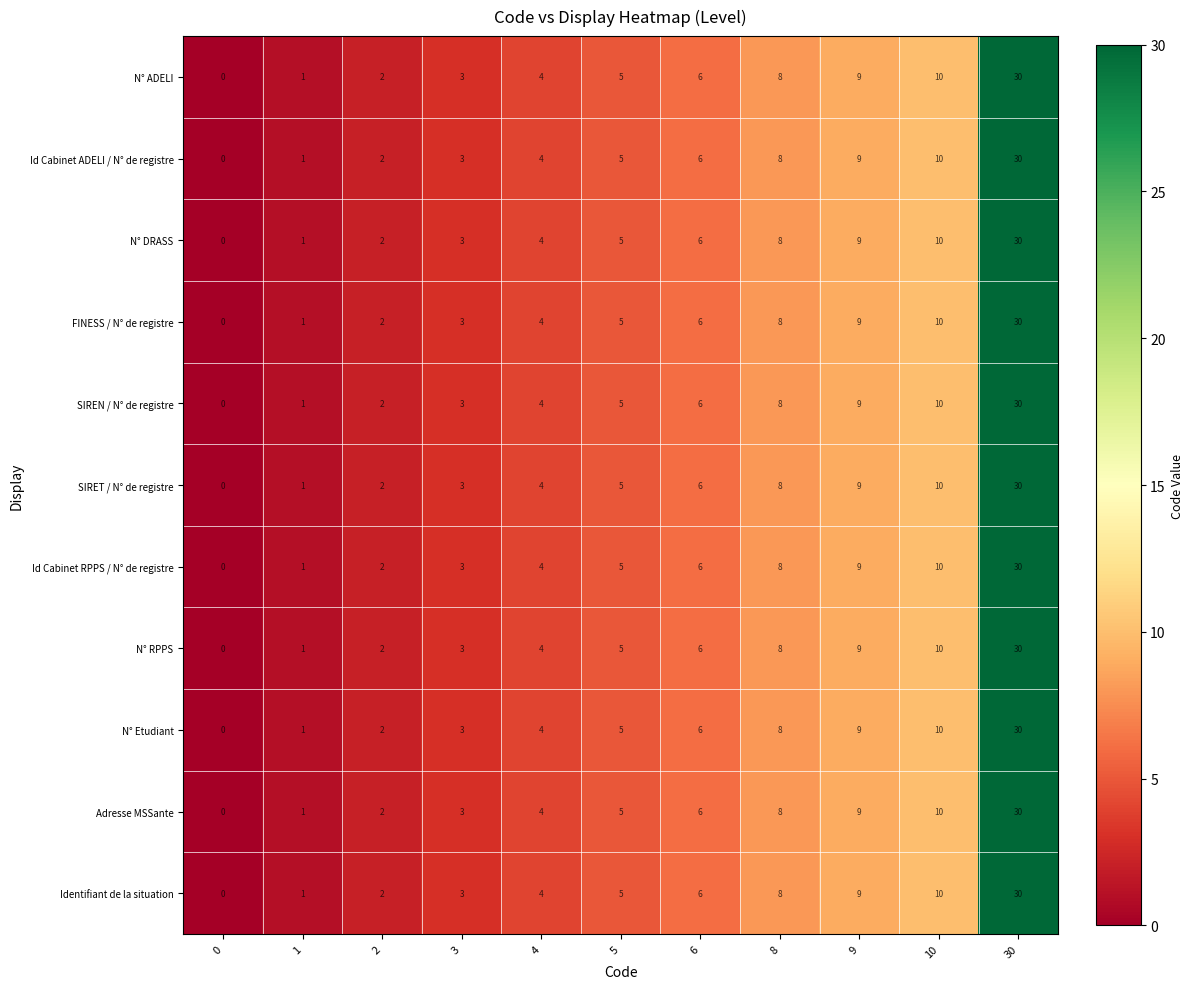

At which category does the chart reach its peak across all series?

30